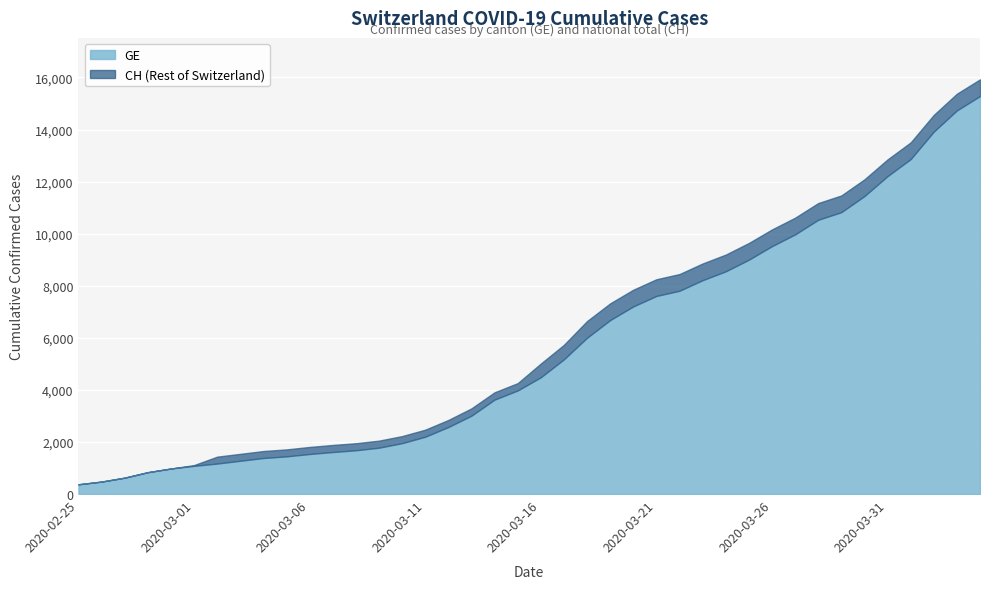

What is the label of the 3rd point from the left?

2020-02-27